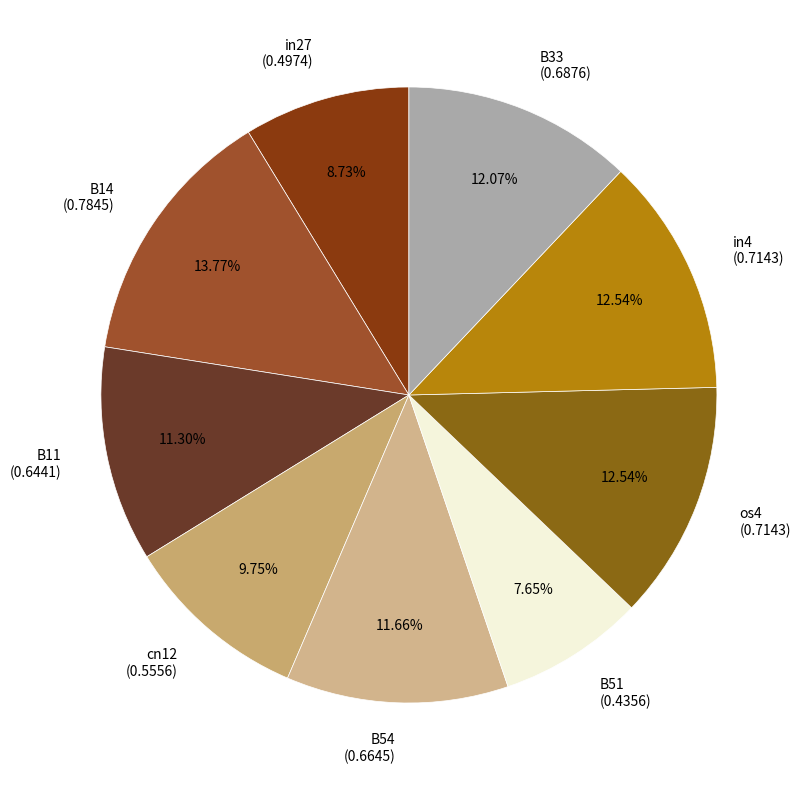

Does B51 represent more than half of the total?

No